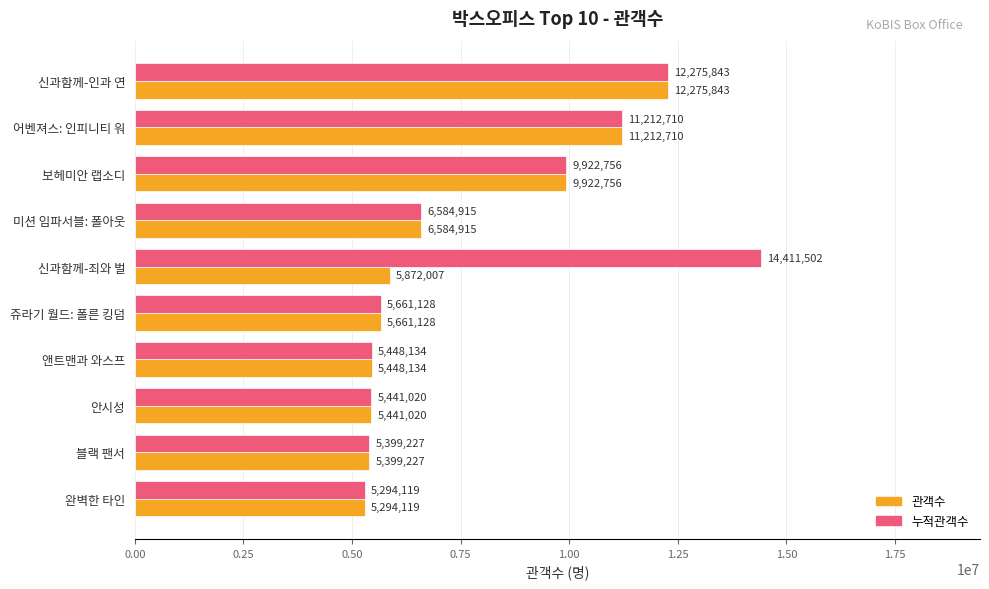

True or false: 누적관객수 has a value of 7903604 at 완벽한 타인.

False